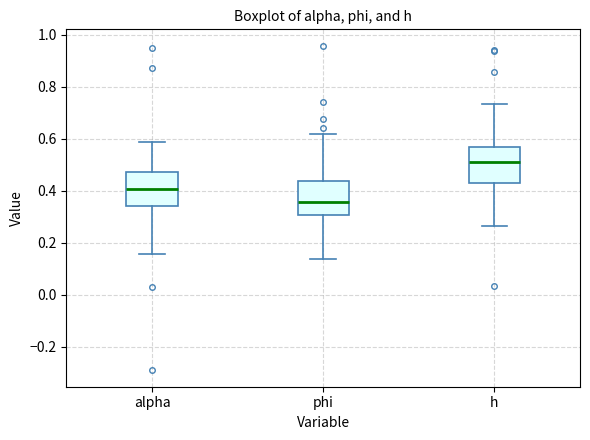

Where is the lower edge of the box for h on the y-axis? The values are not printed on the chart, so give them approximately, as read against the axis.

0.44